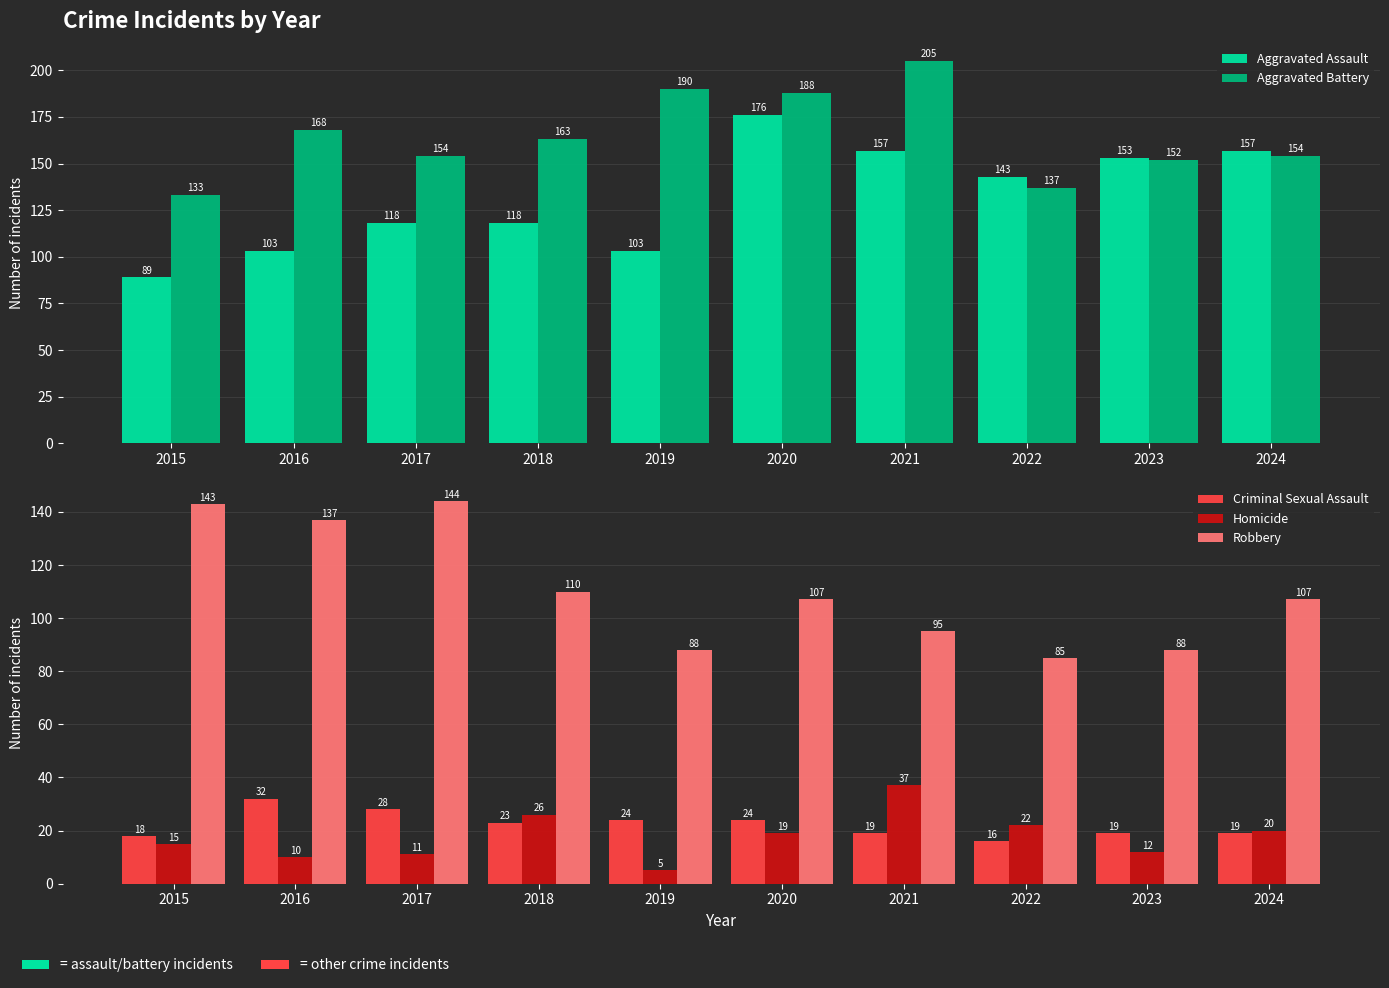

Between 2021 and 2016, which is larger?

2021